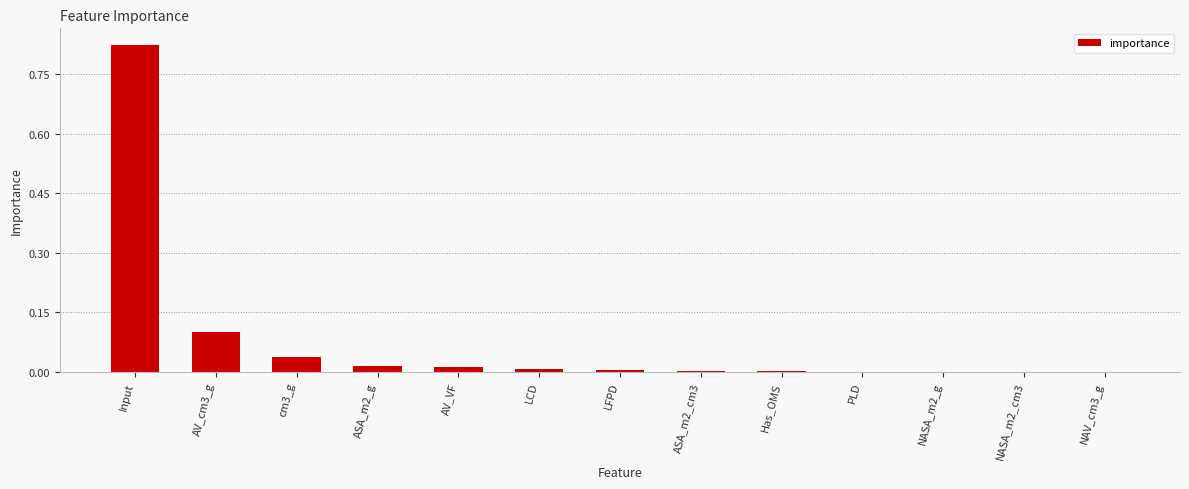

True or false: the data shows 0.1 at cm3_g.

False